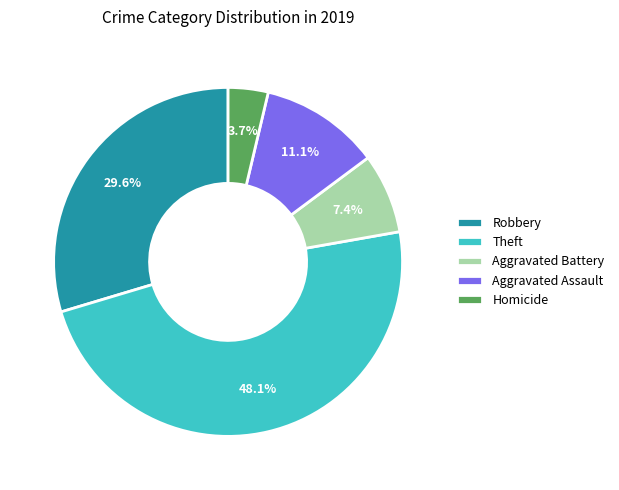

How much of the chart is everything except Homicide?

96.3%